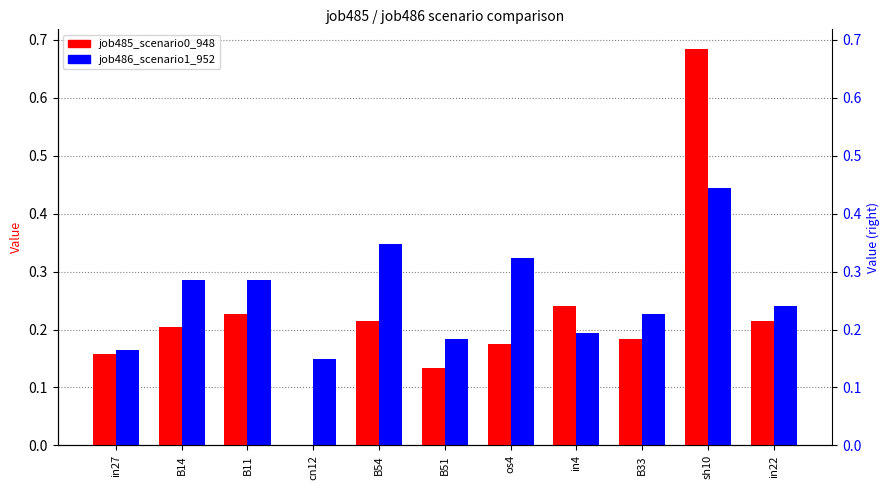

What is the spread (max minus min) of values at cn12?

0.1